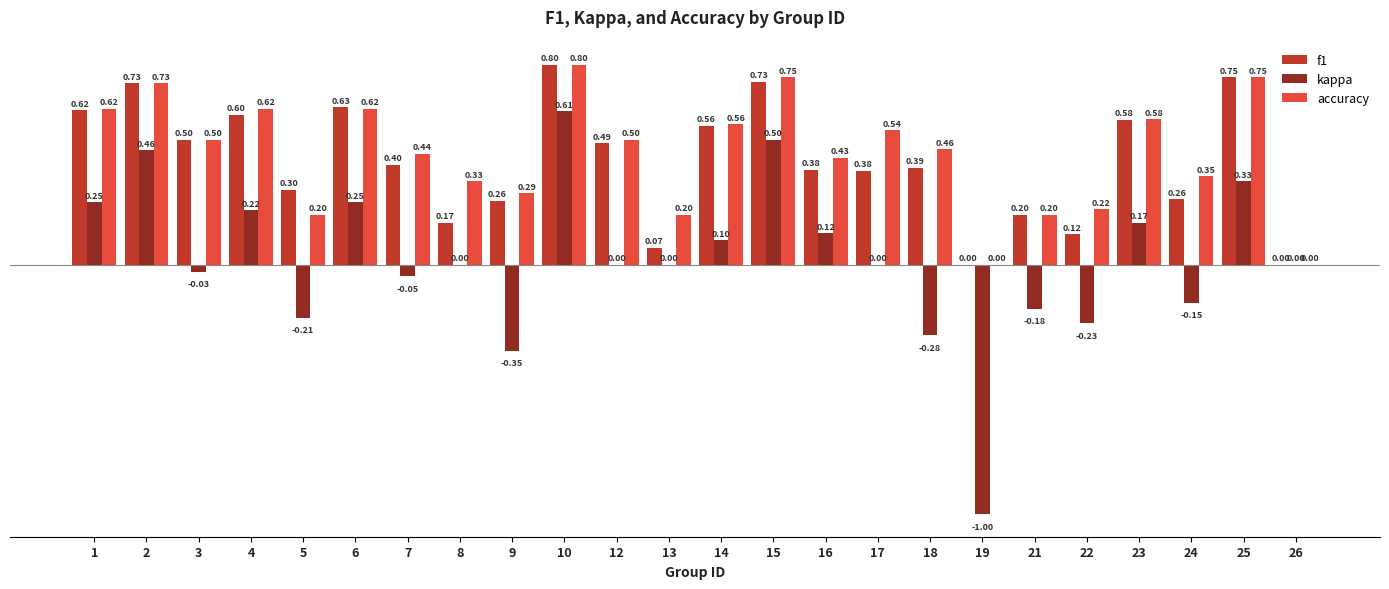

Is the value of kappa at 12 greater than the value of f1 at 10?

No